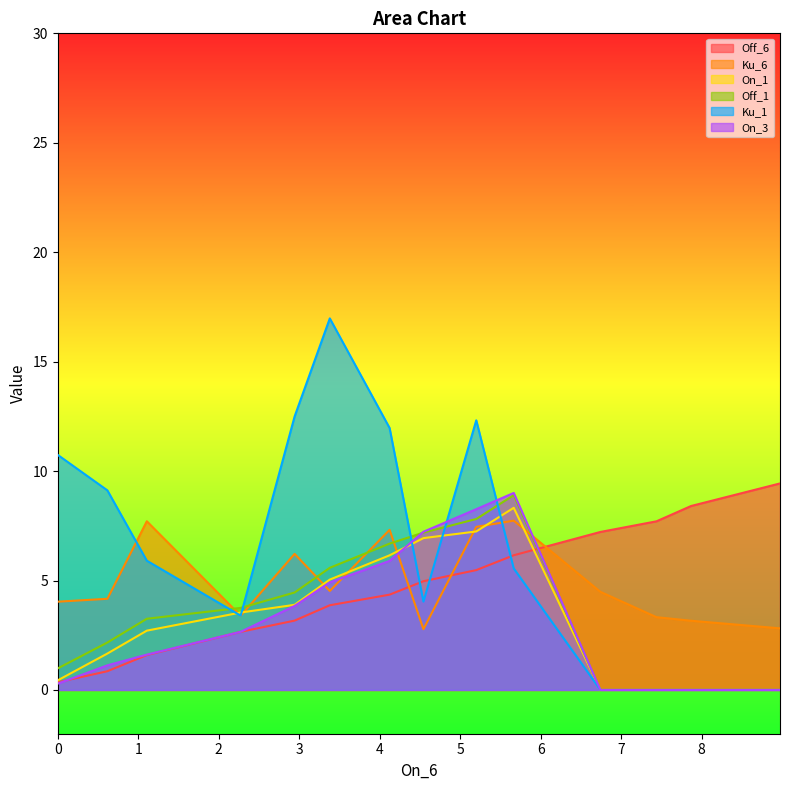

True or false: Off_1 has more than 2 points higher than both neighbors.

False